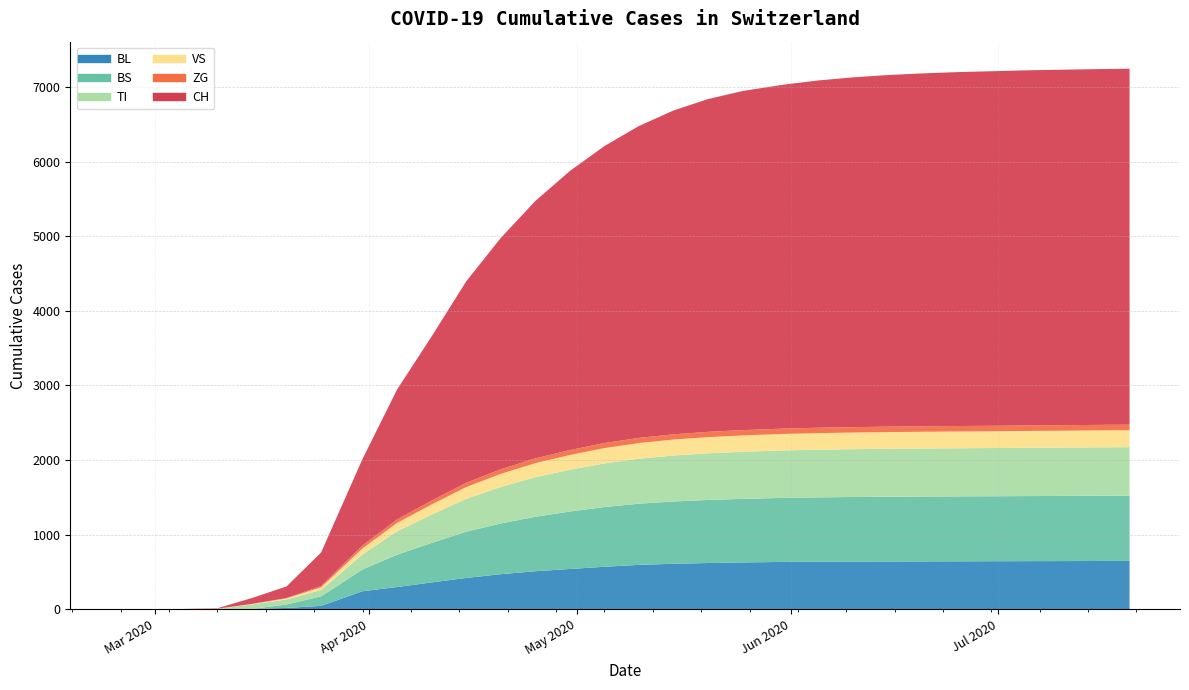

Which series has the largest total across all categories?

CH